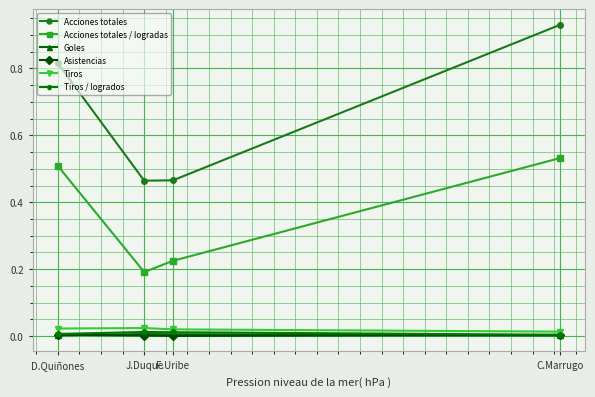

The value of Acciones totales / logradas at C.Marrugo is 0.5. True or false?

True